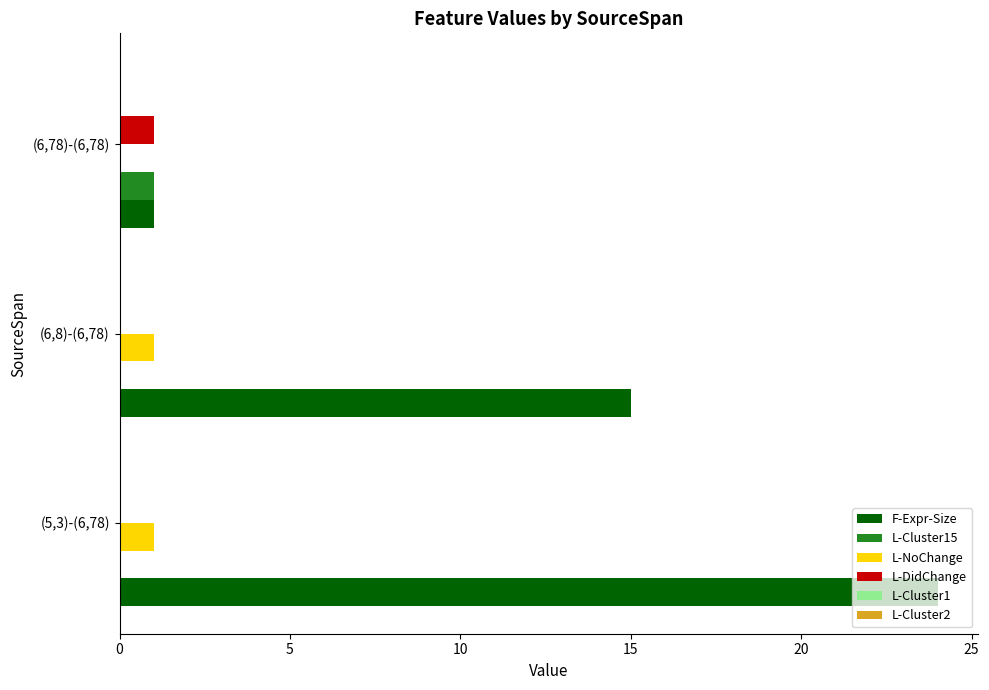

Which series changed the most between (5,3)-(6,78) and (6,78)-(6,78)?

F-Expr-Size